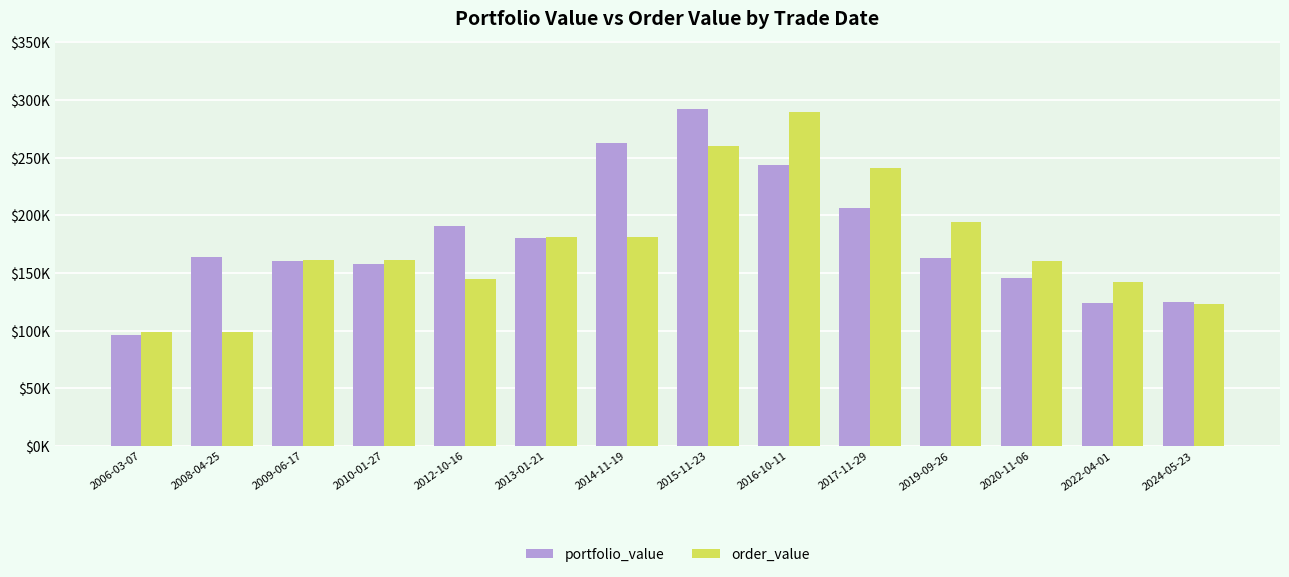

What position from the right is 2016-10-11?

6